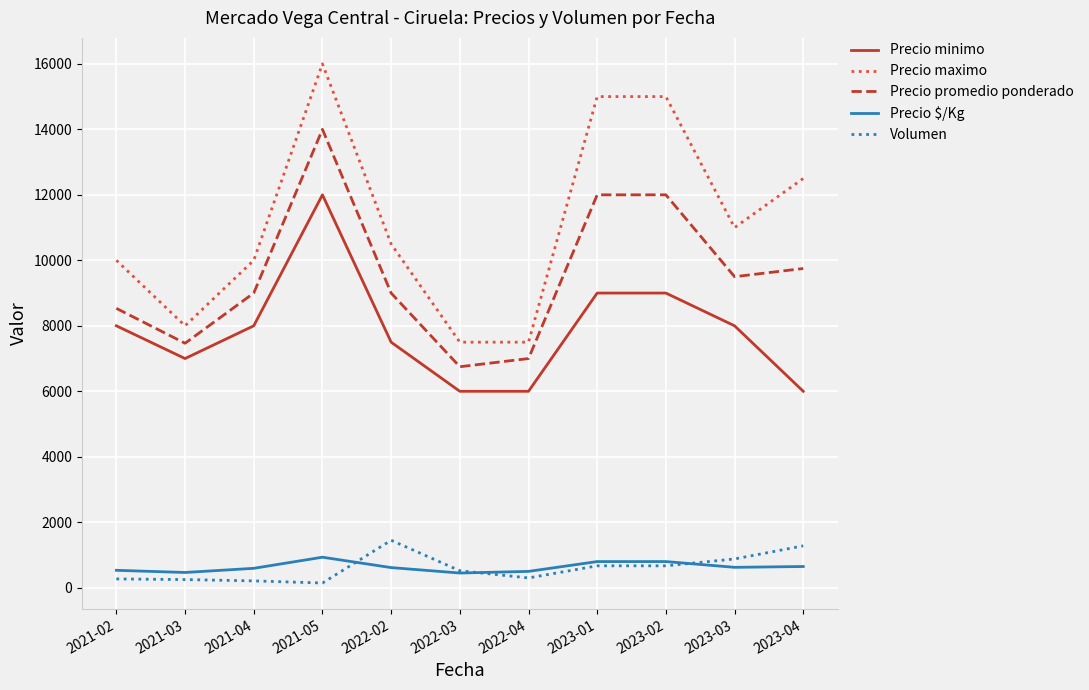

True or false: Volumen and Precio promedio ponderado intersect in this chart.

False